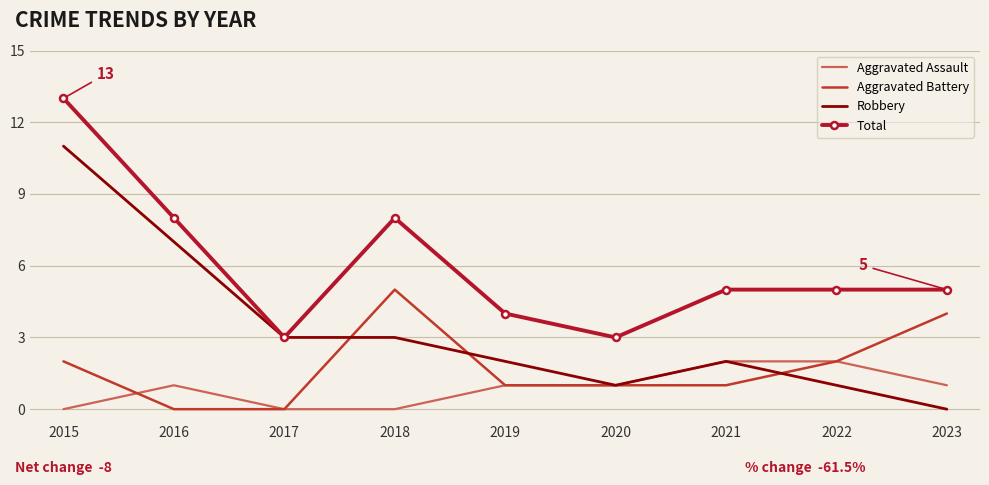

What is the spread (max minus min) of values at 2020?

2